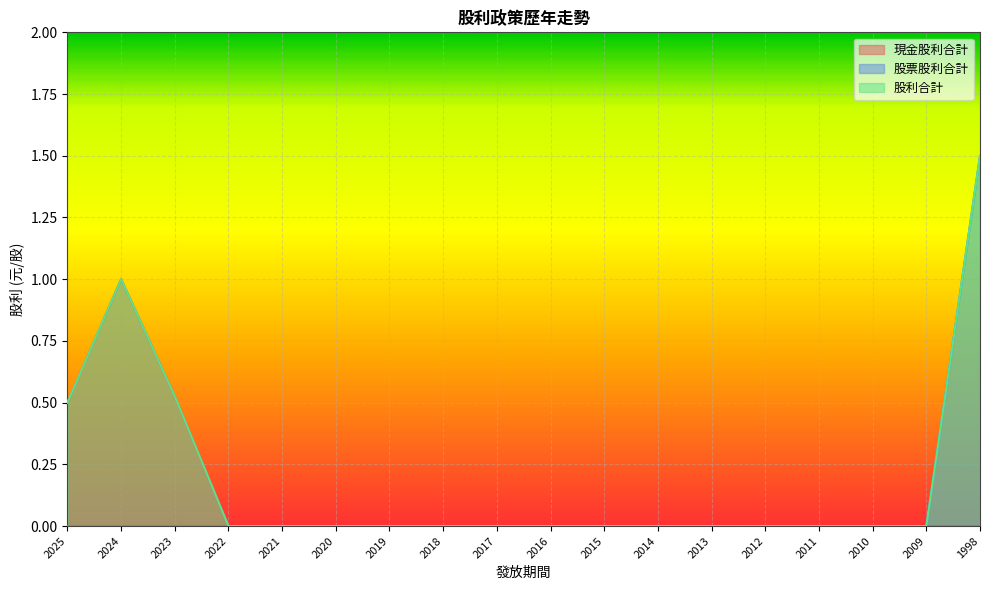

What is the difference between the second highest and minimum values in the 現金股利合計 series?

0.5